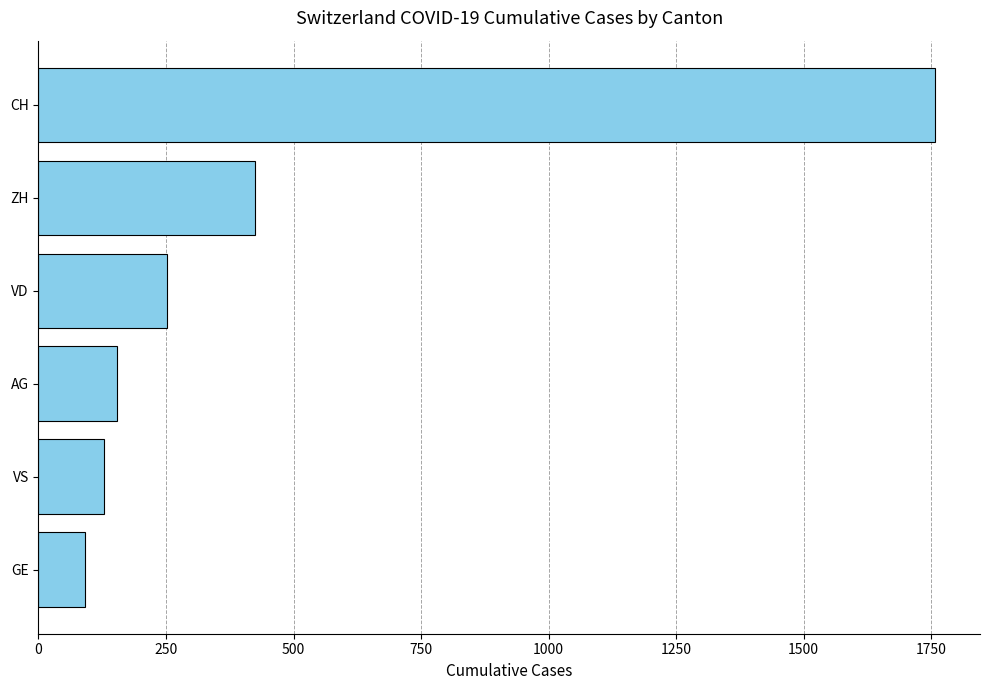

What is the difference between the maximum and minimum values?

1666